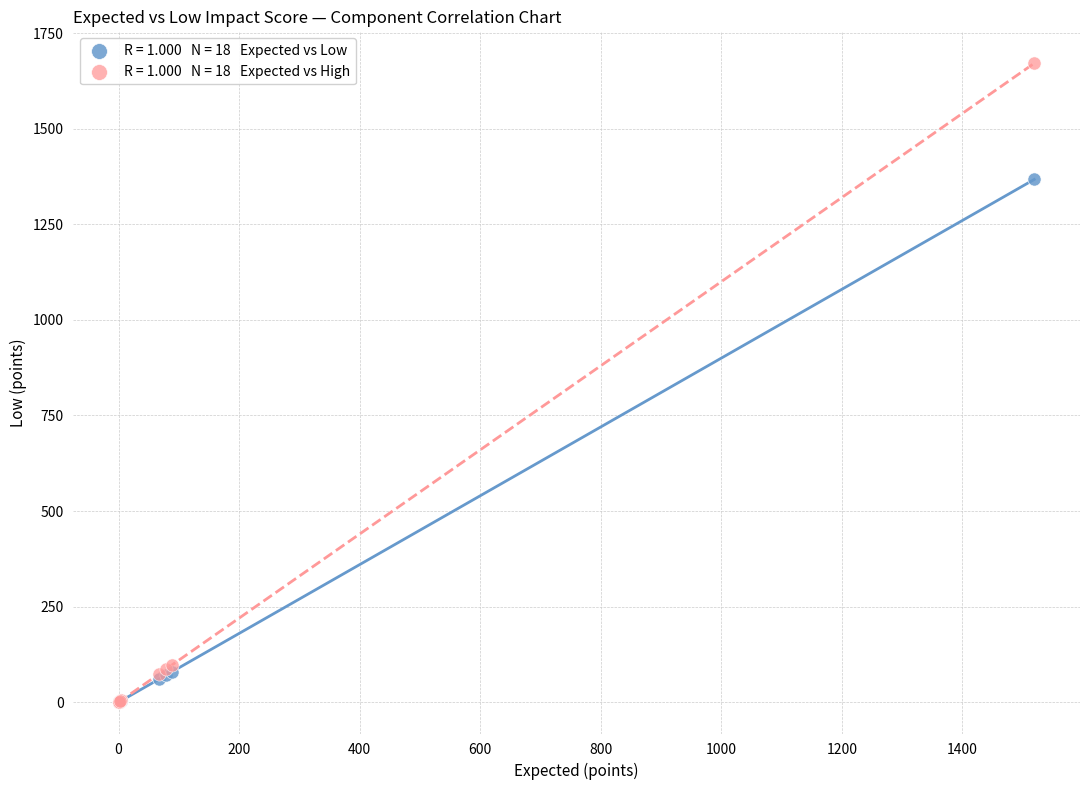

Across all series, what Y value is closest to 835?

1367.1